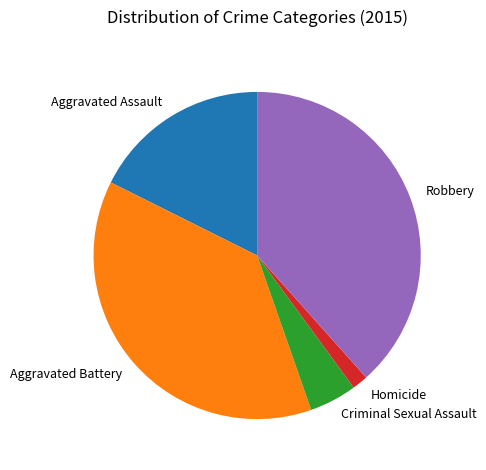

How many slices are in this pie chart?

5